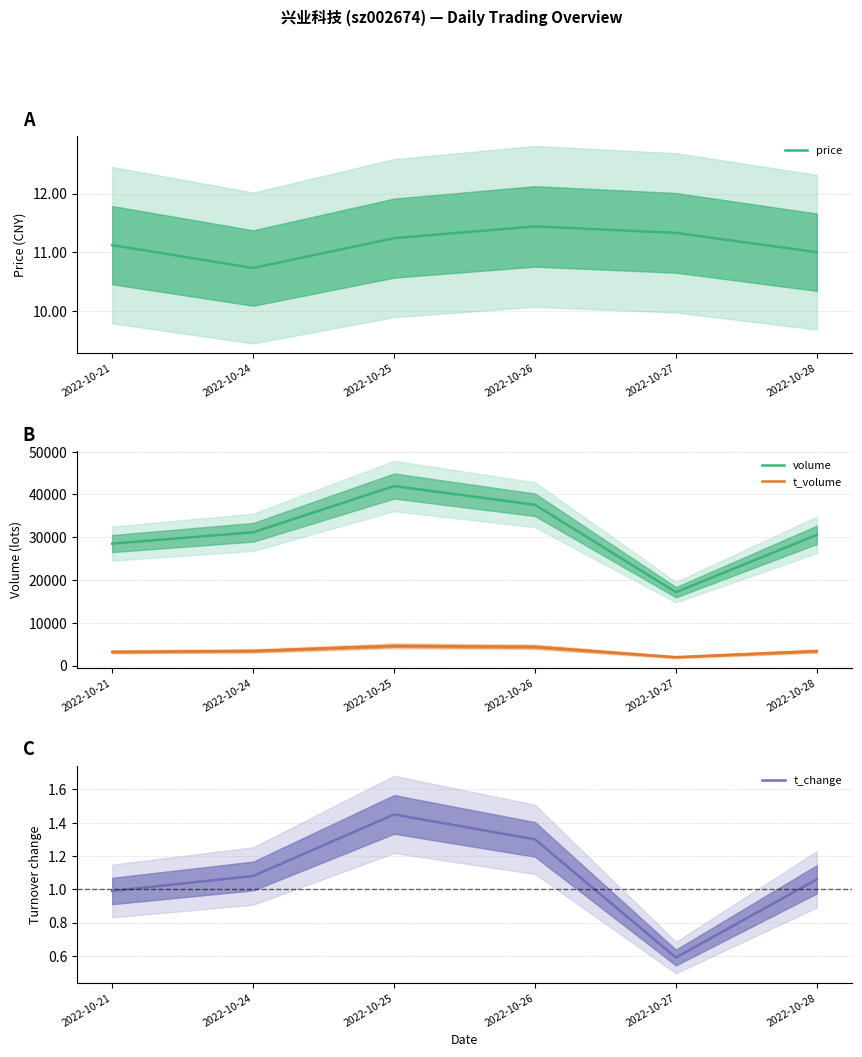

List the series in order of their peak value, lowest first.

t_change, price, t_volume, volume